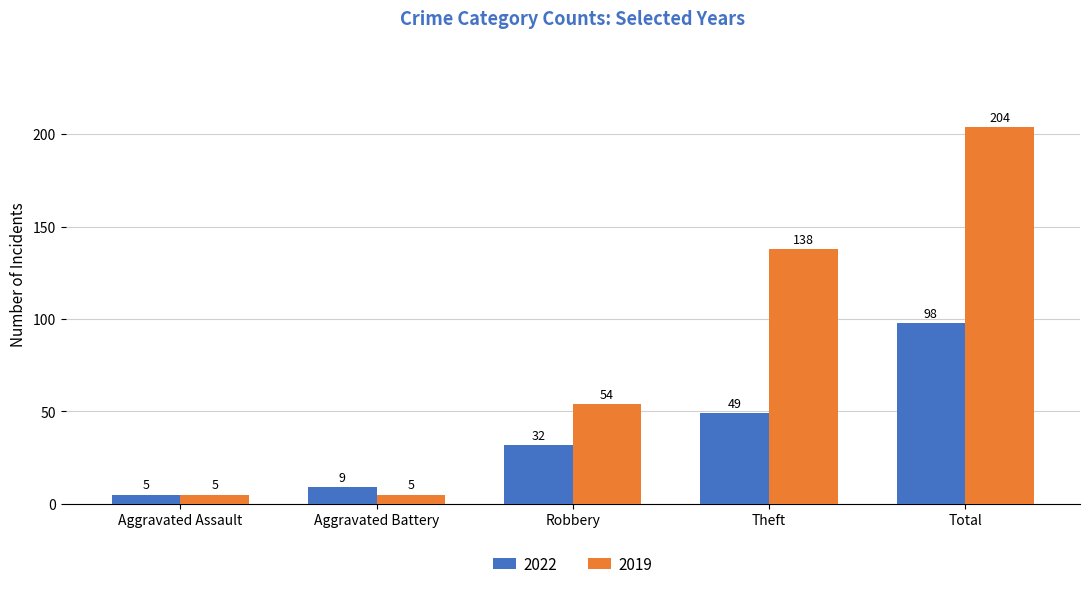

Reading left to right, what are all the values shown in this chart?

2022: 5	9	32	49	98
2019: 5	5	54	138	204